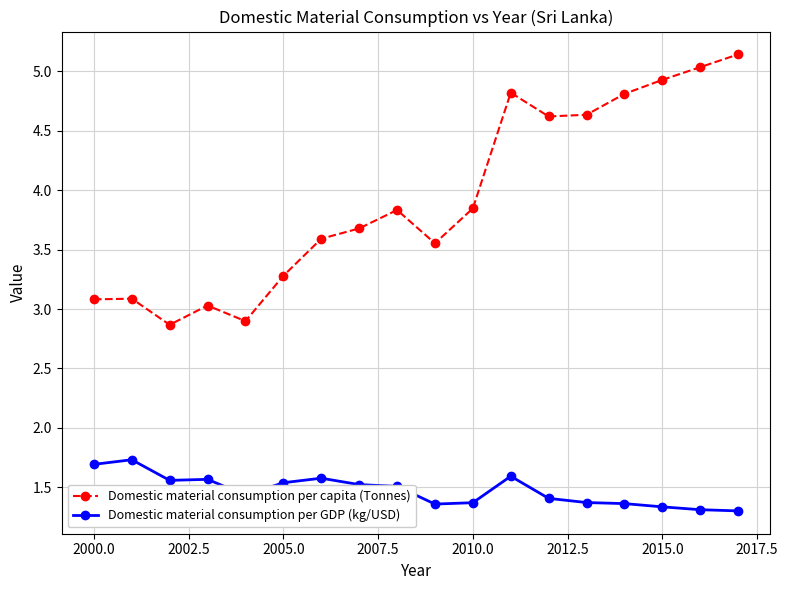

True or false: Domestic material consumption per GDP (kg/USD) and Domestic material consumption per capita (Tonnes) intersect in this chart.

False